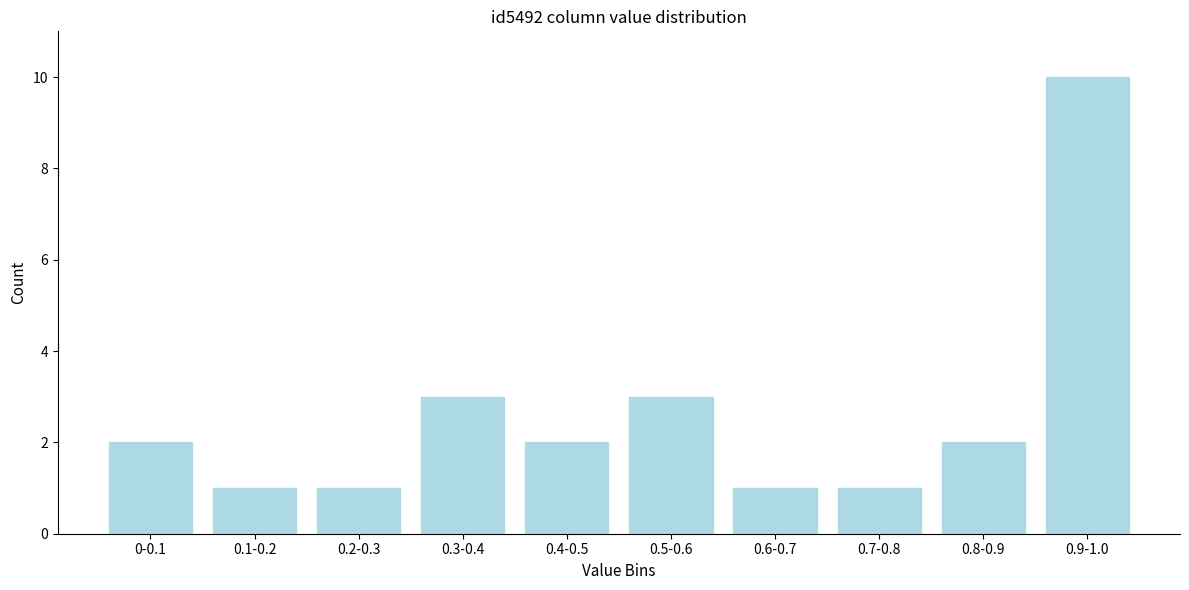

Reading left to right, what are all the values shown in this chart?

0-0.1=2	0.1-0.2=1	0.2-0.3=1	0.3-0.4=3	0.4-0.5=2	0.5-0.6=3	0.6-0.7=1	0.7-0.8=1	0.8-0.9=2	0.9-1.0=10